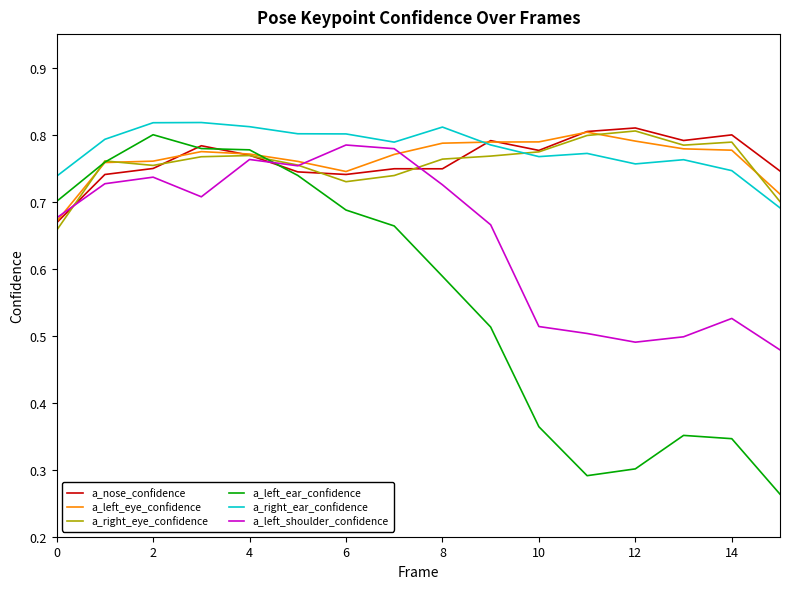

What are all the series names shown in the legend?

a_nose_confidence, a_left_eye_confidence, a_right_eye_confidence, a_left_ear_confidence, a_right_ear_confidence, a_left_shoulder_confidence